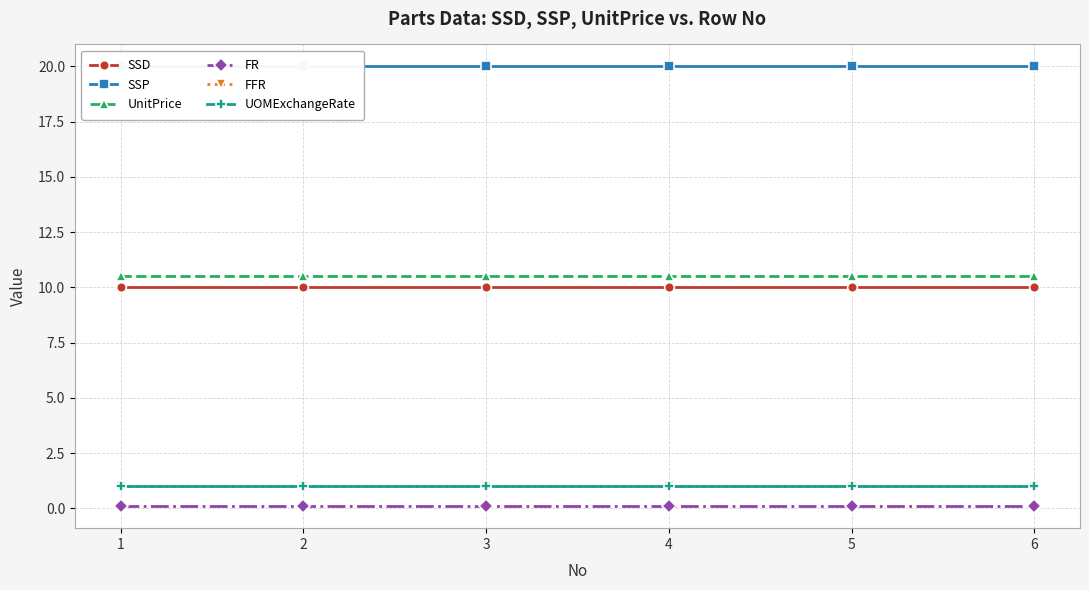

Reading left to right, extract all data points from this chart.

SSD: 10.0	10.0	10.0	10.0	10.0	10.0
SSP: 20.0	20.0	20.0	20.0	20.0	20.0
UnitPrice: 10.5	10.5	10.5	10.5	10.5	10.5
FR: 0.1	0.1	0.1	0.1	0.1	0.1
FFR: 1.0	1.0	1.0	1.0	1.0	1.0
UOMExchangeRate: 1.0	1.0	1.0	1.0	1.0	1.0